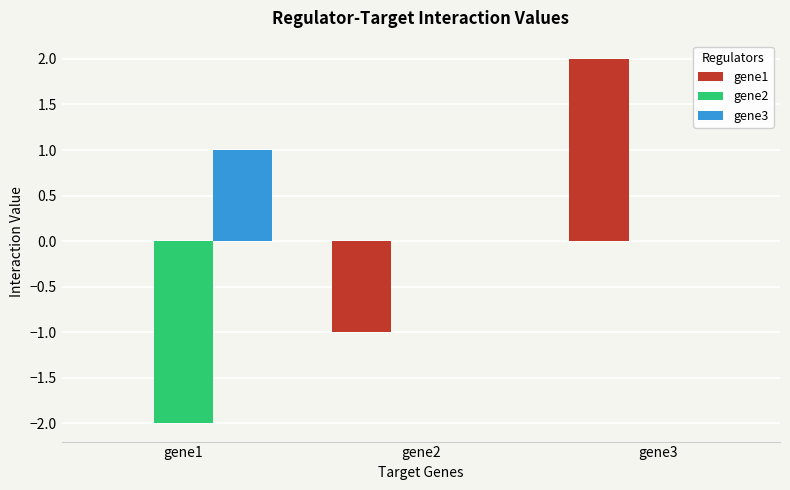

True or false: gene1 has a value of 0.8 at gene3.

False